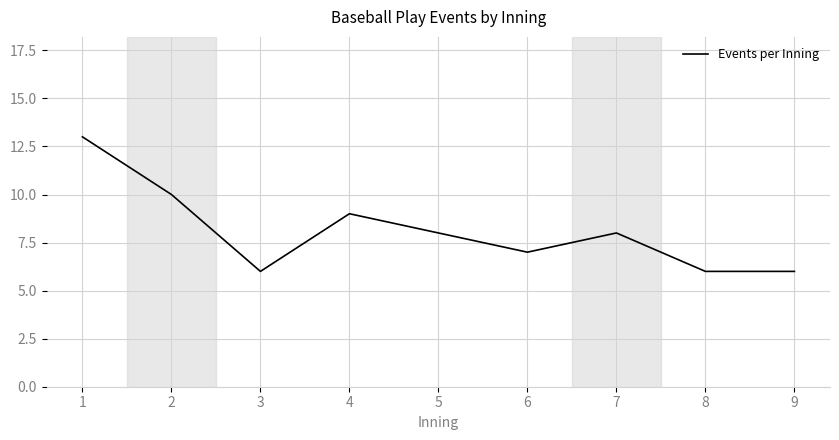

True or false: the data shows 9 at 3.

False